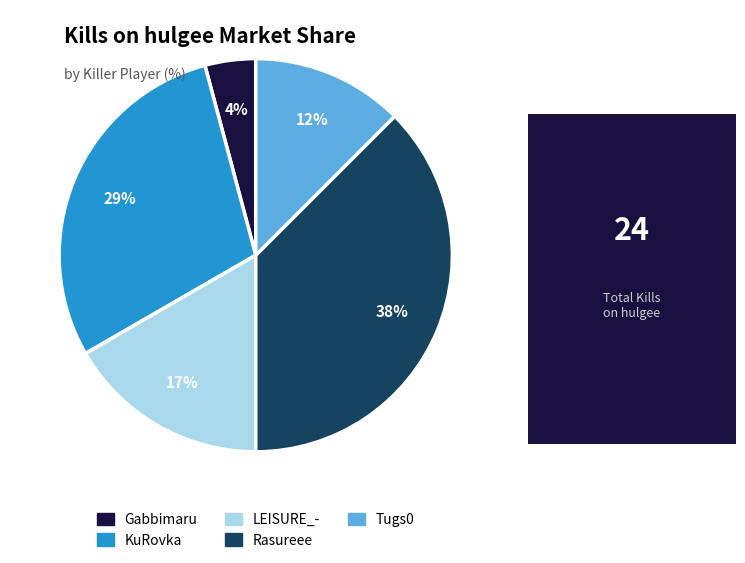

Is there a majority slice in this chart?

No